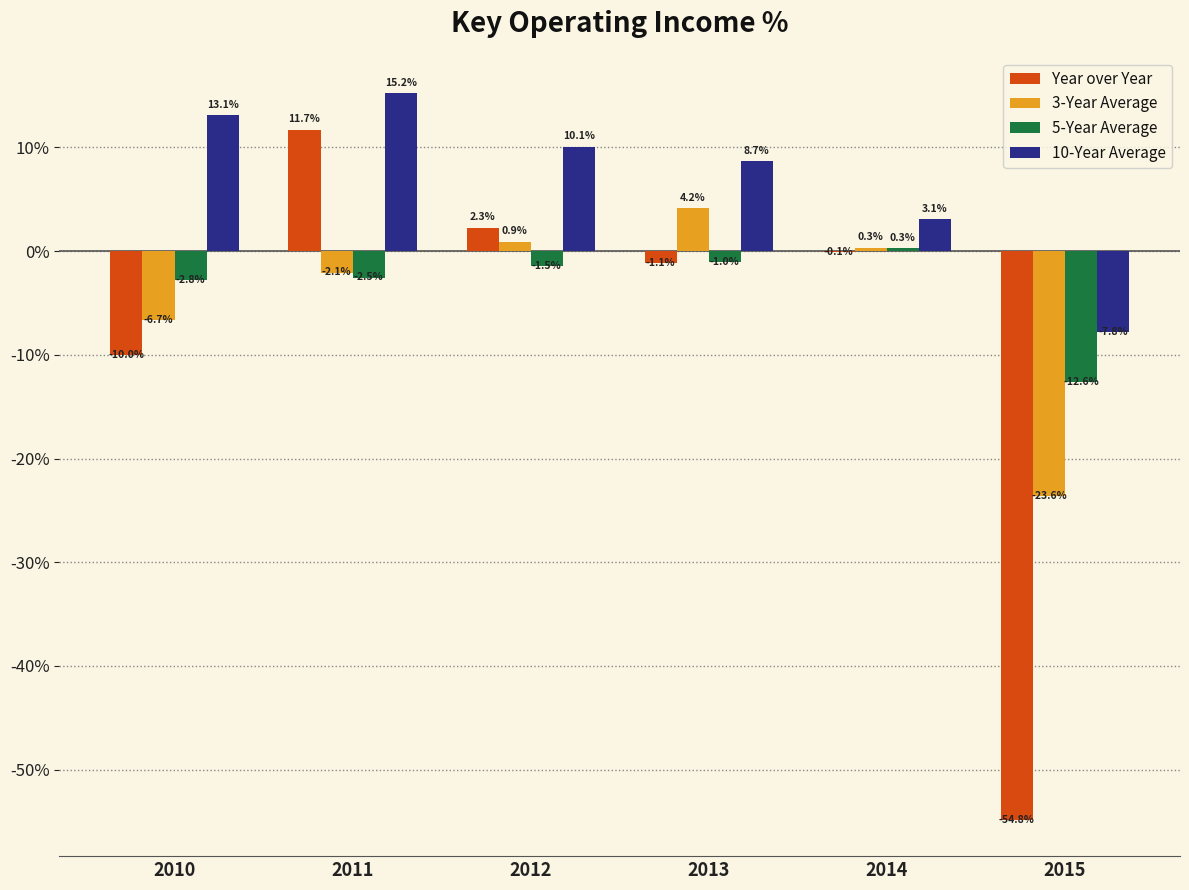

Between 2010 and 2013, which series saw the biggest shift?

3-Year Average